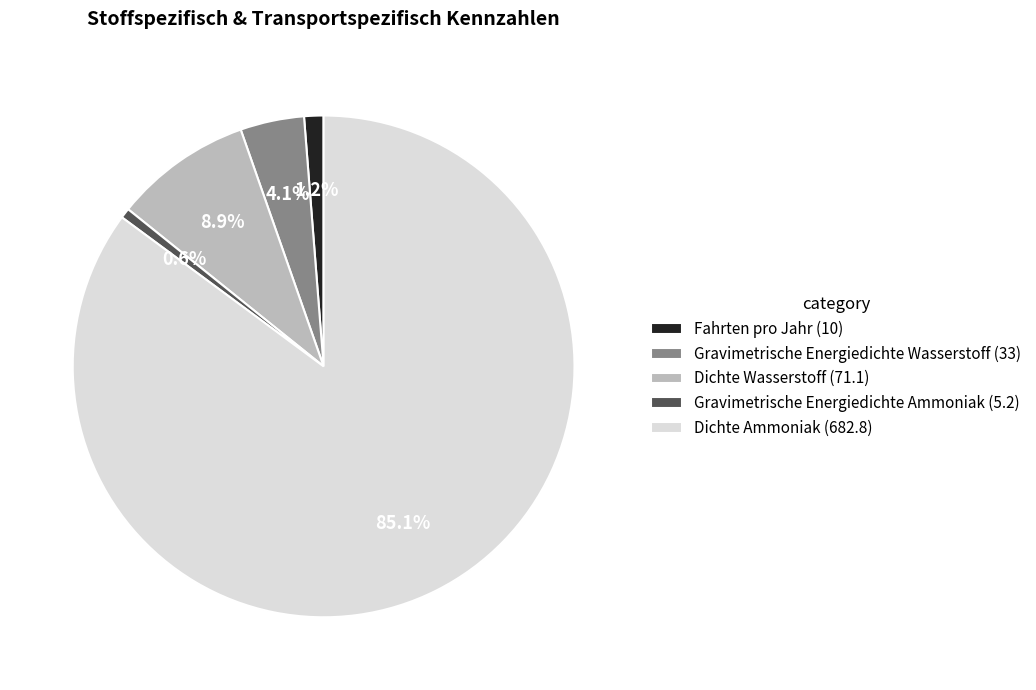

Which has a higher value, Dichte Ammoniak (682.8) or Dichte Wasserstoff (71.1)?

Dichte Ammoniak (682.8)